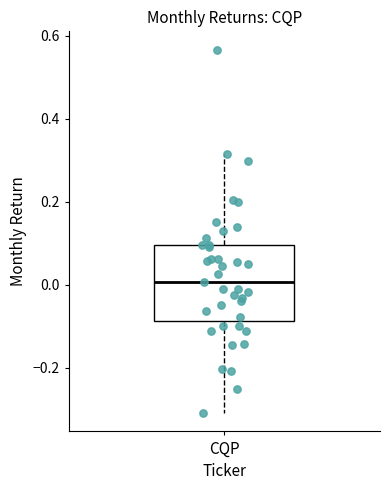

Where is the upper edge of the box for CQP on the y-axis? The values are not printed on the chart, so give them approximately, as read against the axis.

0.10